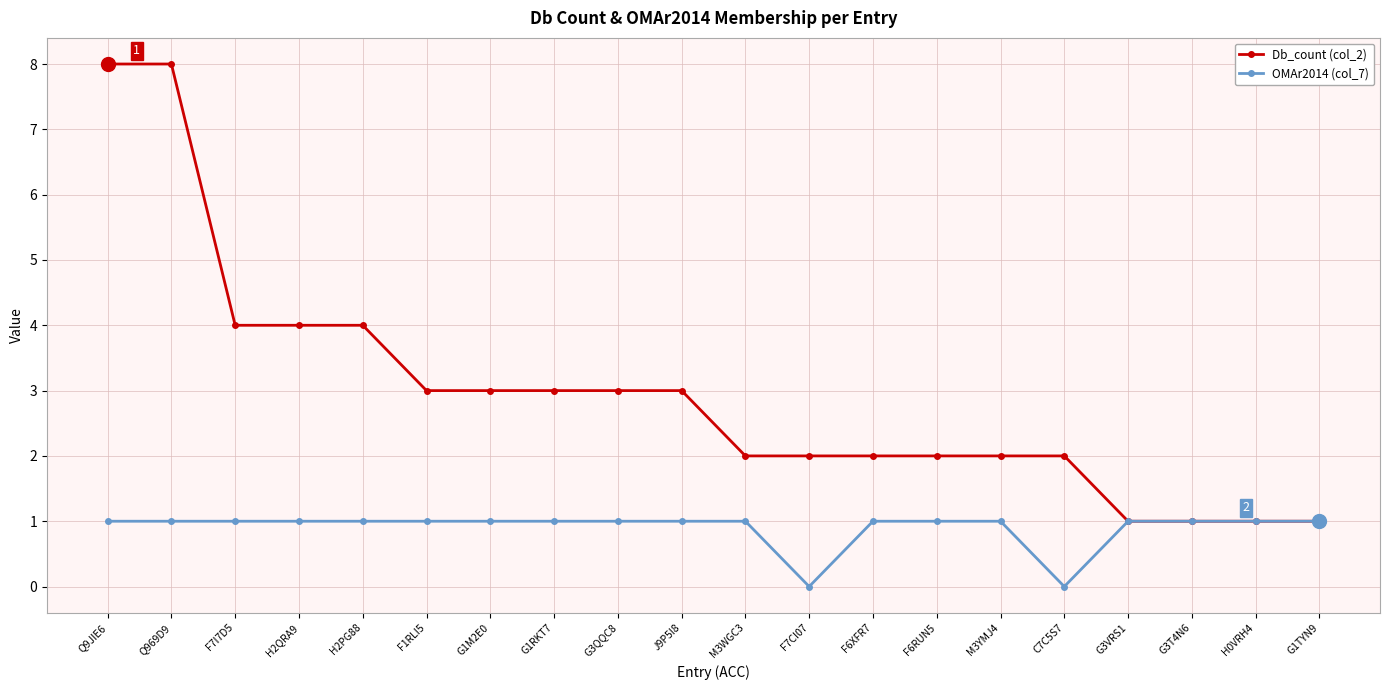

The Db_count (col_2) series shows 3 at J9P5I8. True or false?

True